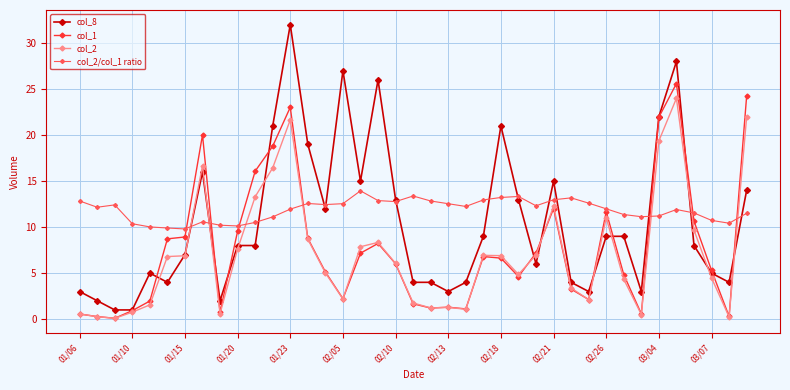

At how many categories does at least one series exceed 18?

10